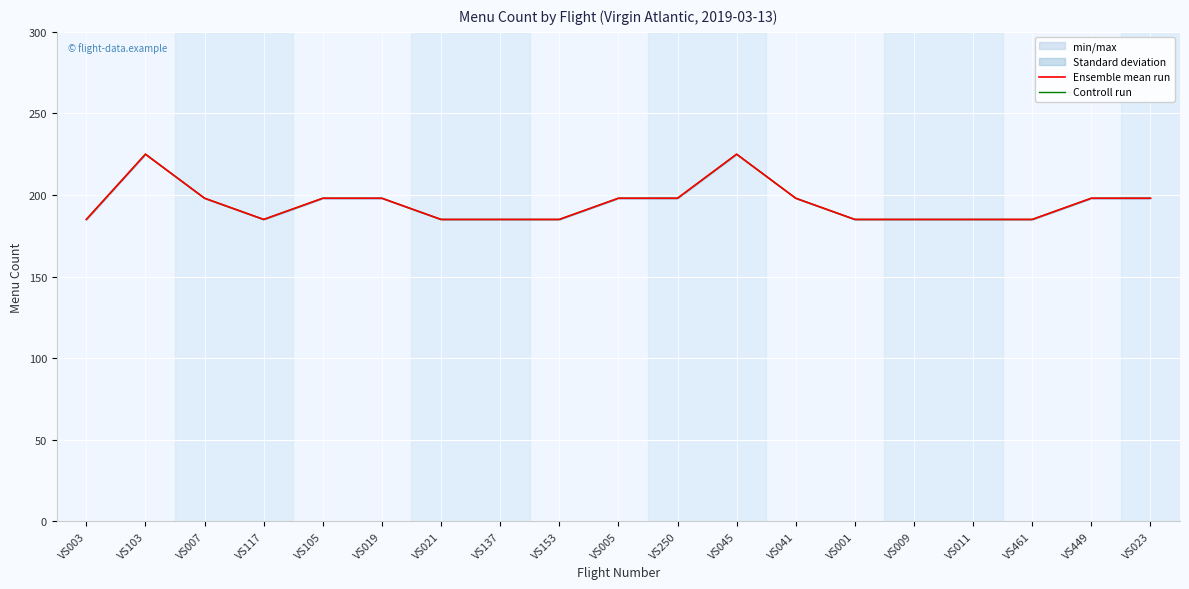

What is the label of the 15th point from the right?

VS105